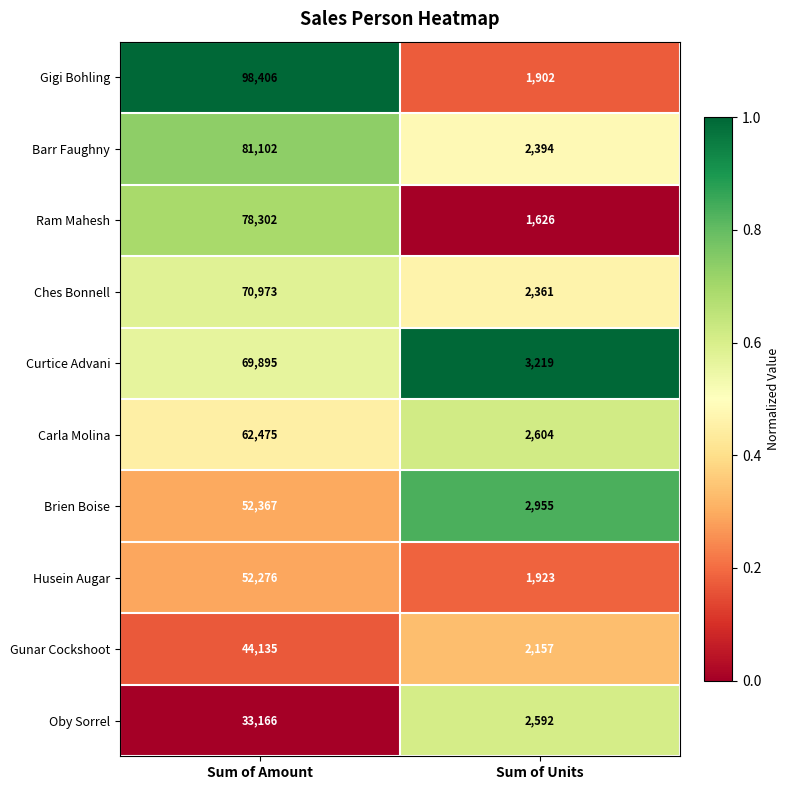

What is the difference between the Brien Boise values at Sum of Units and Sum of Amount?

49412